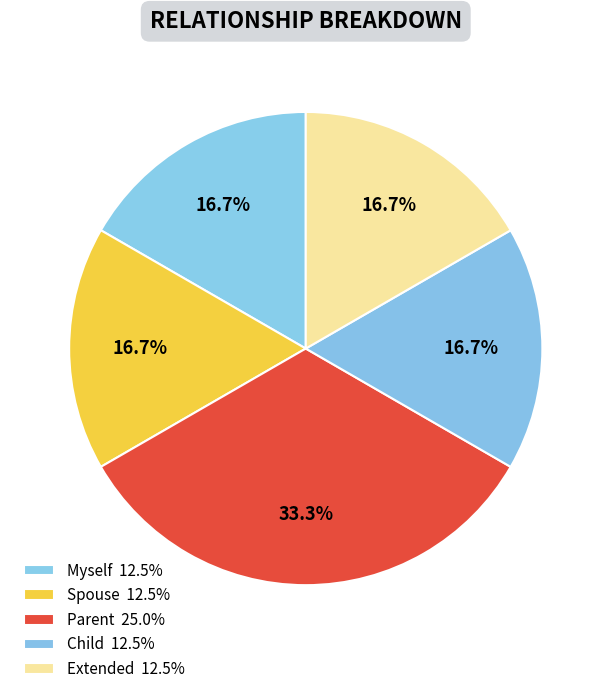

What is the total percentage of Child and Parent?

50.0%